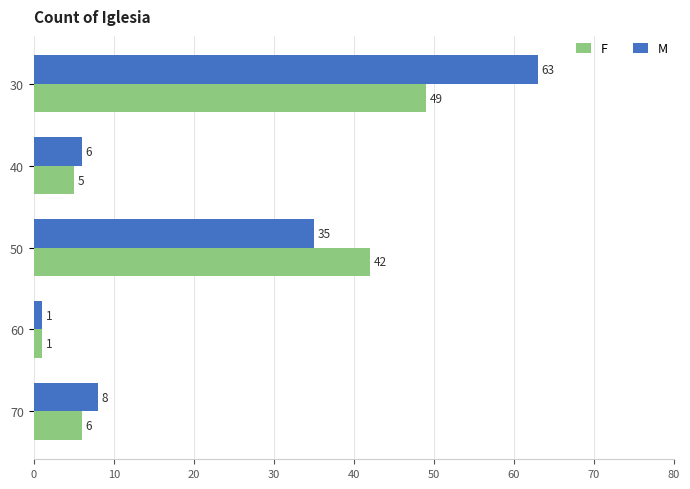

What is the maximum value shown in the chart?

63